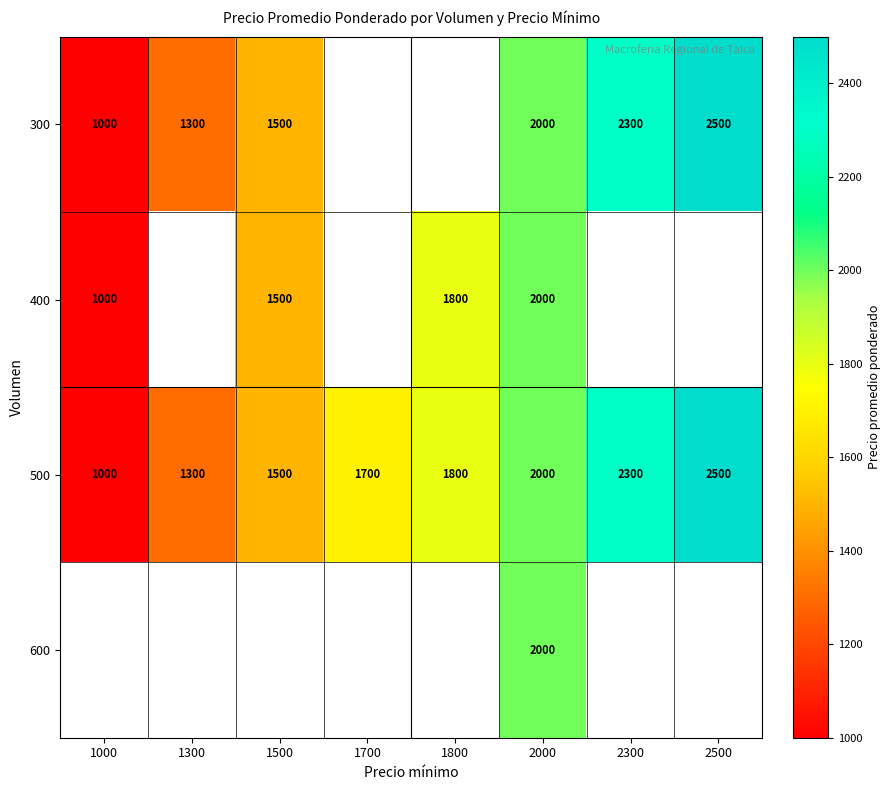

List the labels in order of 500 value, largest first.

2500, 2300, 2000, 1800, 1700, 1500, 1300, 1000